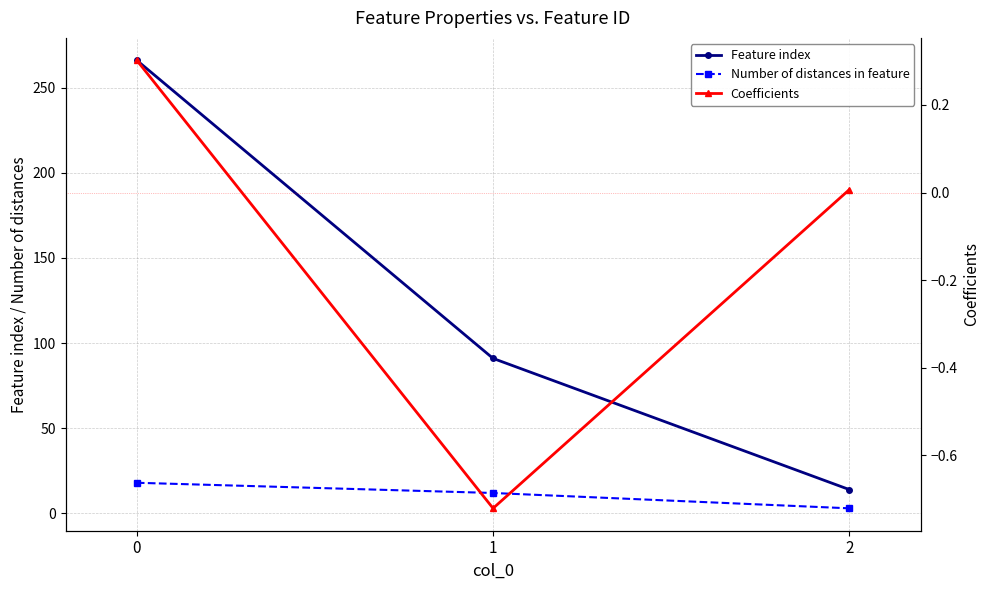

How many values in Coefficients are below zero?

1